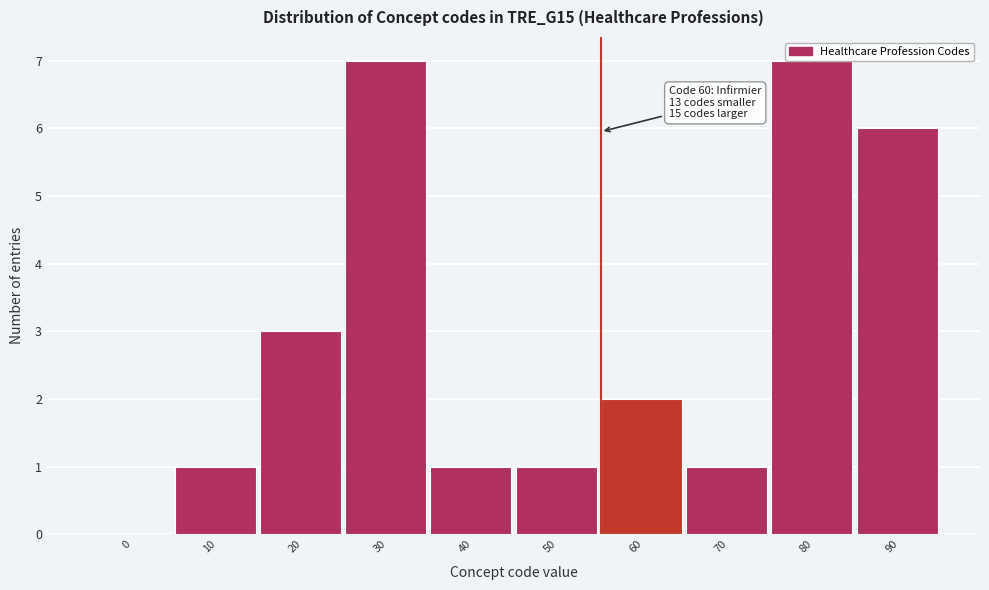

Between 30 and 90, which is larger?

30